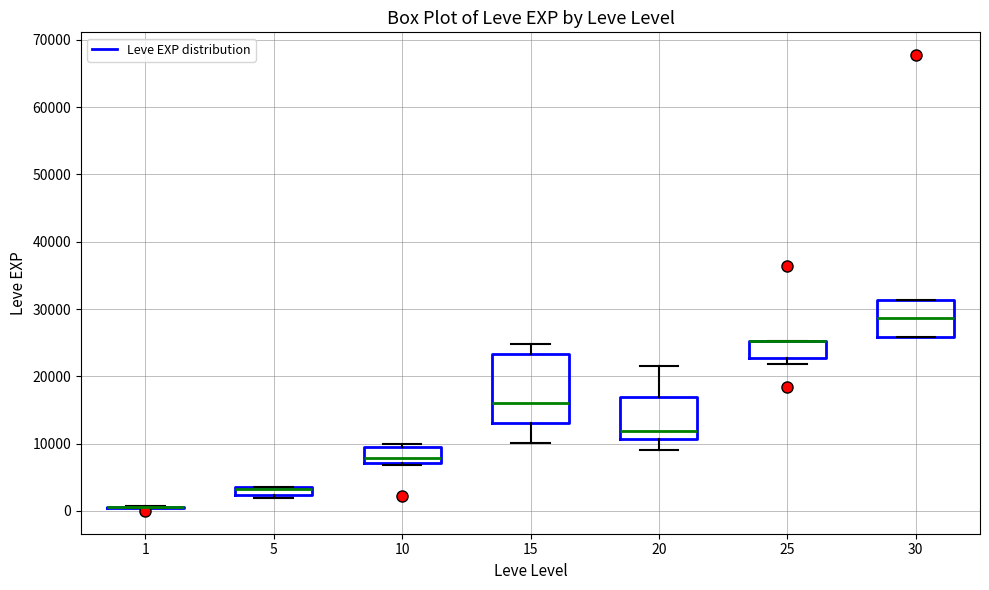

Where is the upper edge of the box at x = 30 on the y-axis? The values are not printed on the chart, so give them approximately, as read against the axis.

31000